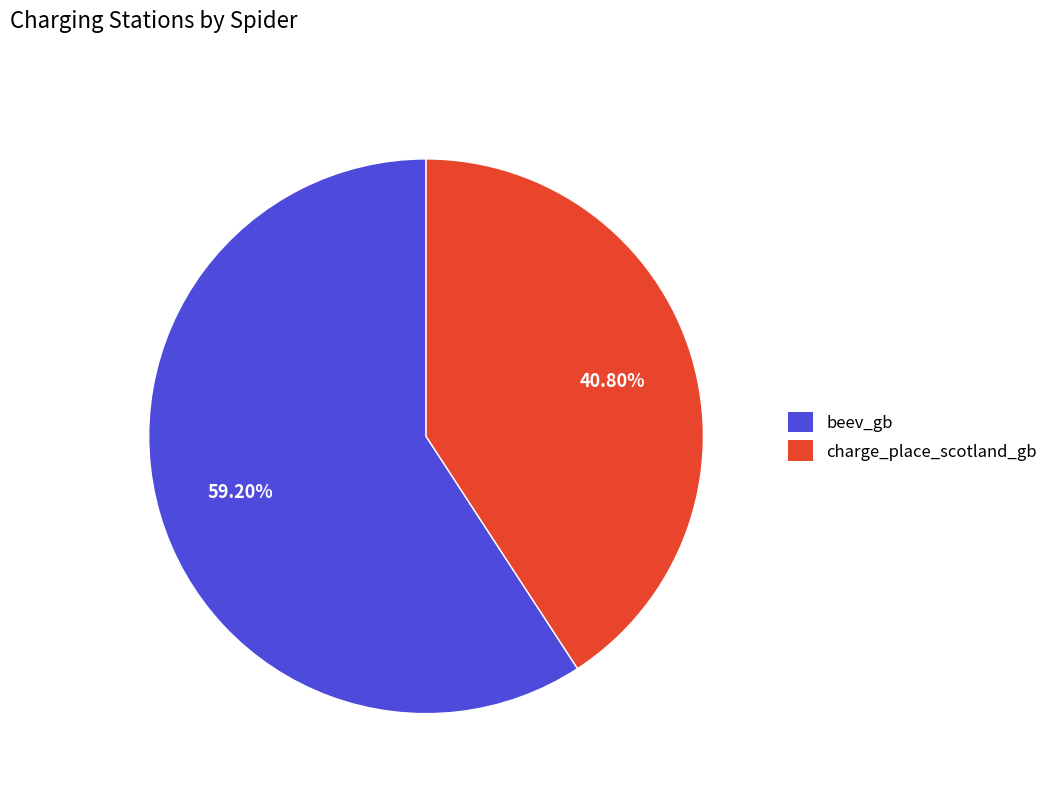

What percentage is the charge_place_scotland_gb slice, to the nearest percent?

41%